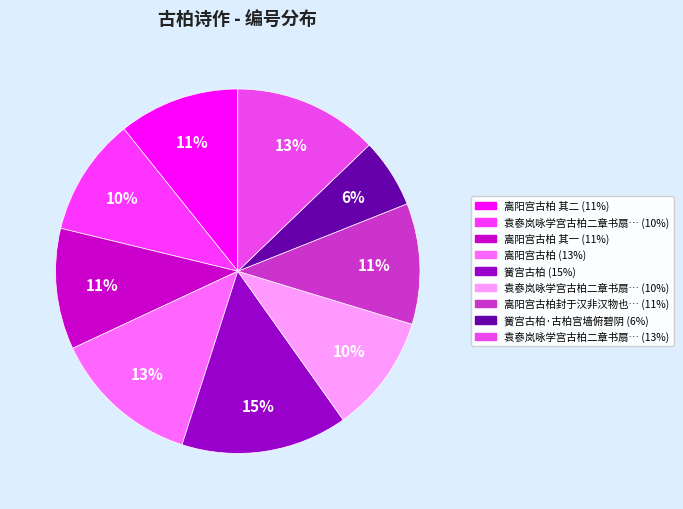

Rank the categories by value from lowest to highest.

黉宫古柏·古柏宫墙俯碧阴, 袁嵾岚咏学宫古柏二章书扇见贻次韵附荅 其一, 袁嵾岚咏学宫古柏二章书扇见贻次韵附荅 其二, 嵩阳宫古柏封于汉非汉物也都玄敬以为三代时物信然, 嵩阳宫古柏 其一, 嵩阳宫古柏 其二, 袁嵾岚咏学宫古柏二章书扇见贻次韵附荅, 嵩阳宫古柏, 黉宫古柏